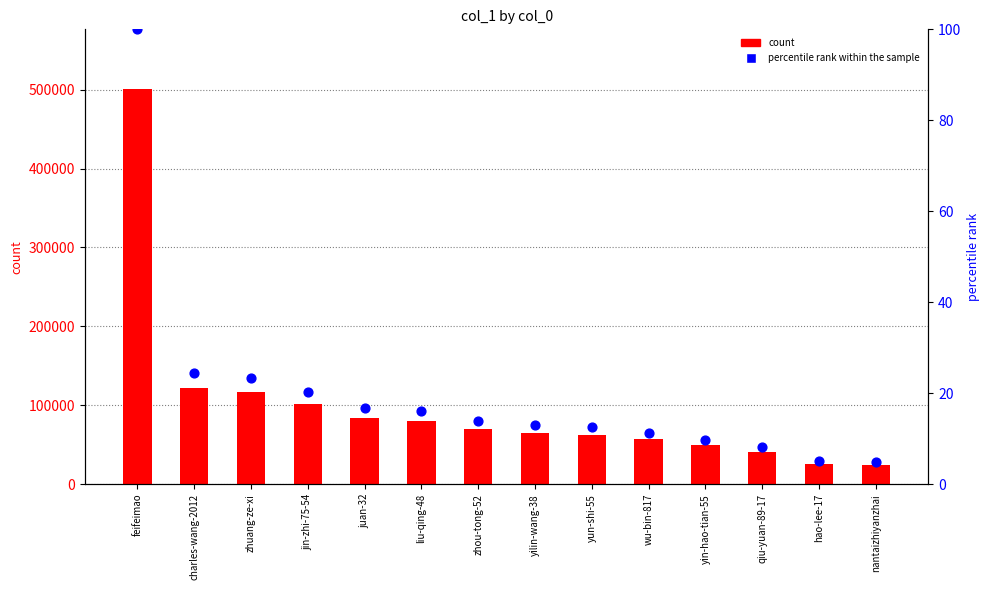

Which series has the largest total across all categories?

col_1 count